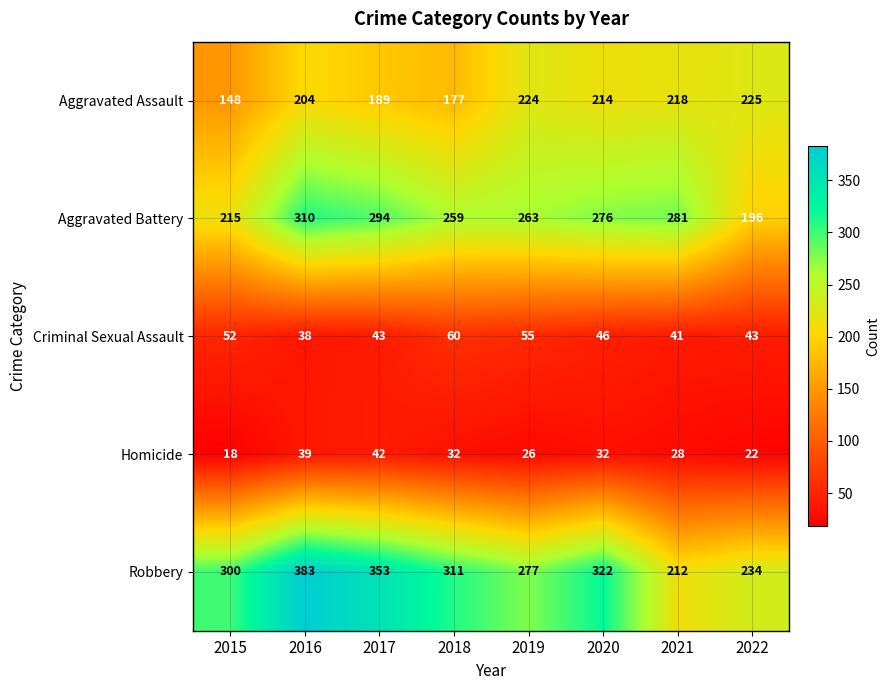

What is the total value across all series at 2016?

974